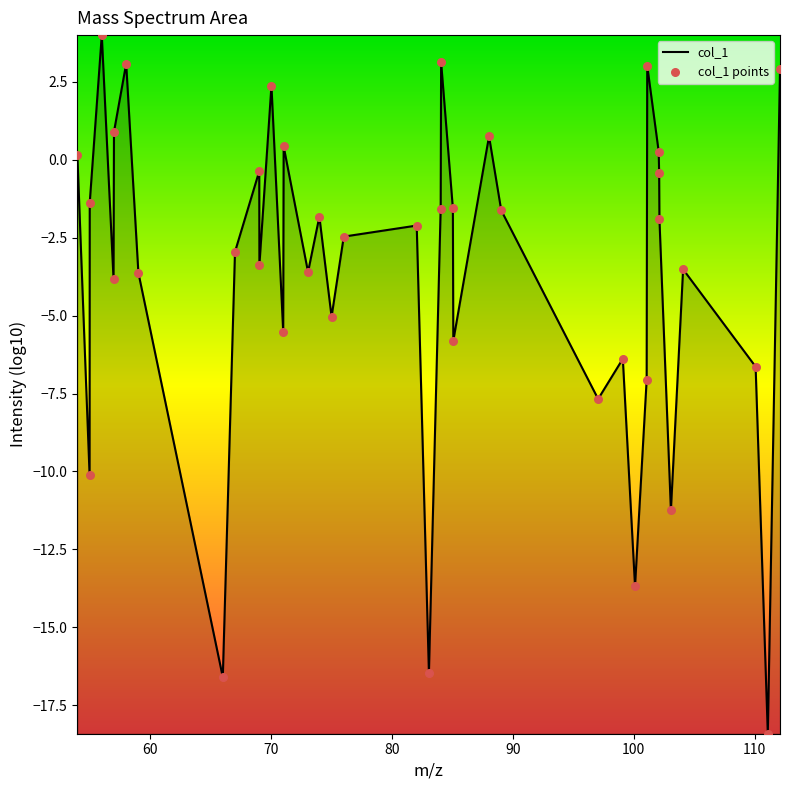

What is the greatest value displayed?

4.0